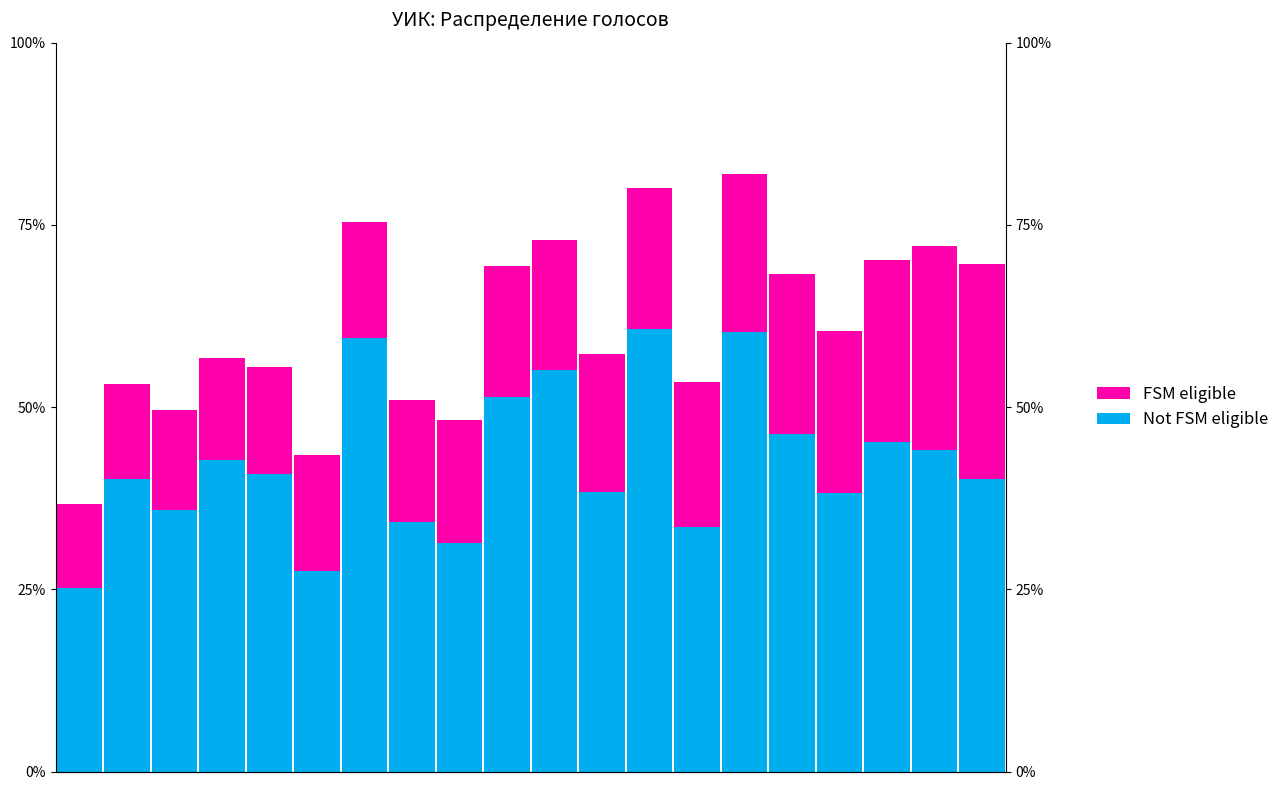

Reading right to left, extract all data points from this chart.

Not FSM eligible: 40.1	44.1	45.3	38.2	46.3	60.2	33.6	60.7	38.3	55.0	51.4	31.4	34.3	59.5	27.6	40.8	42.7	35.8	40.1	25.2
FSM eligible: 29.6	28.0	24.9	22.2	22.0	21.8	19.8	19.3	19.0	17.9	17.9	16.9	16.7	15.9	15.8	14.7	14.1	13.8	13.0	11.5